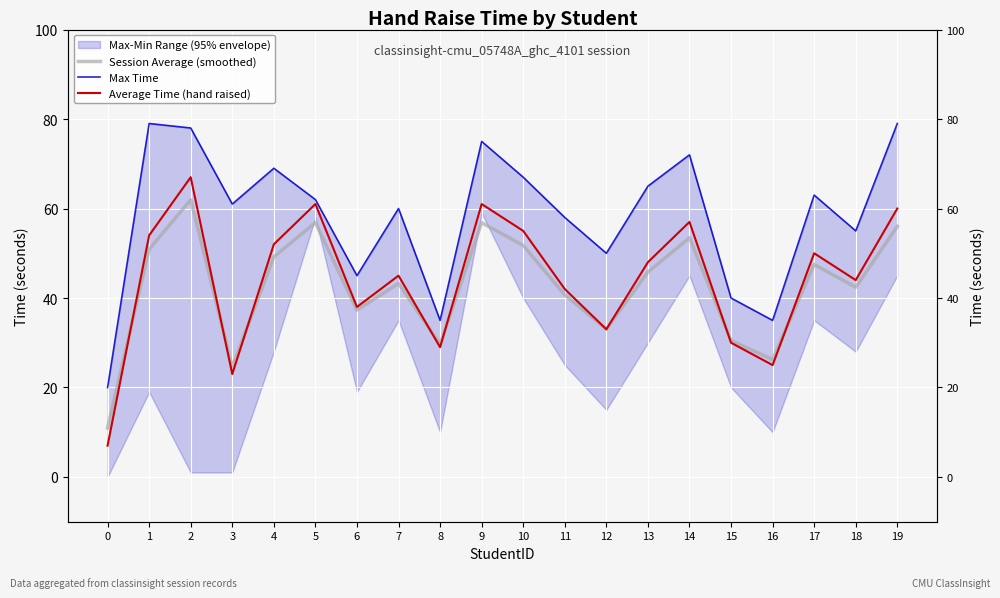

Which series ends up on top after the final intersection of Session Average (smoothed) and Average Time (hand raised)?

Average Time (hand raised)